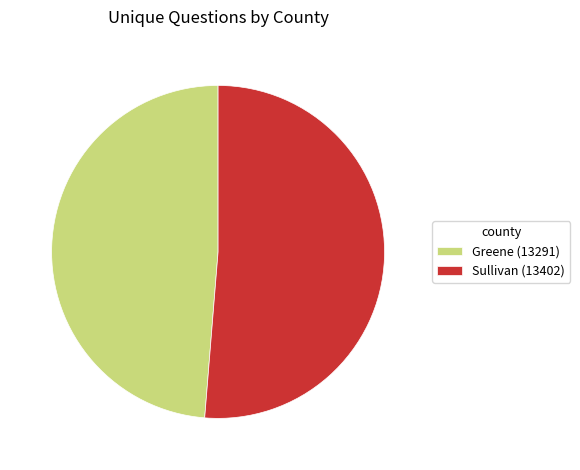

Rank the categories by value from lowest to highest.

Greene (13291), Sullivan (13402)